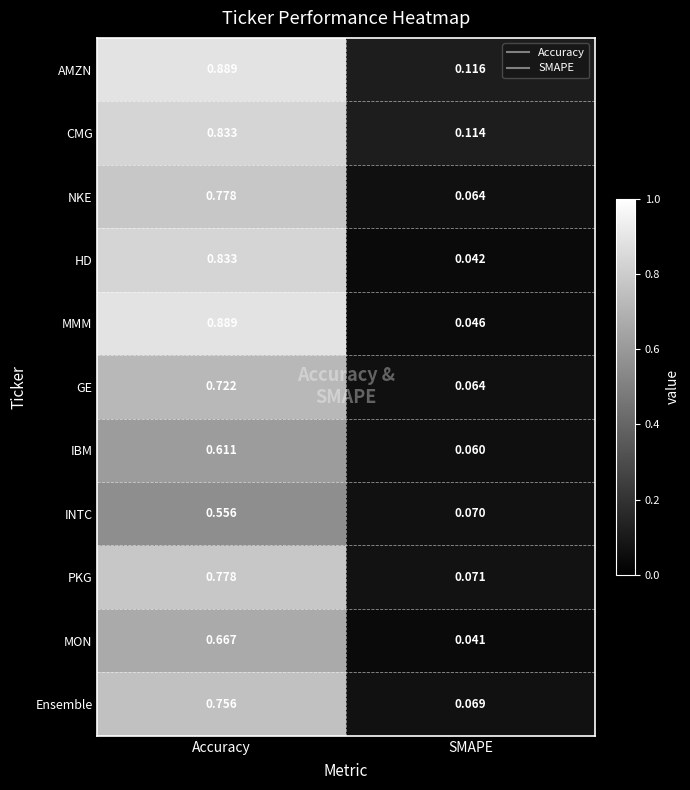

At which label is HD closest to 0?

SMAPE